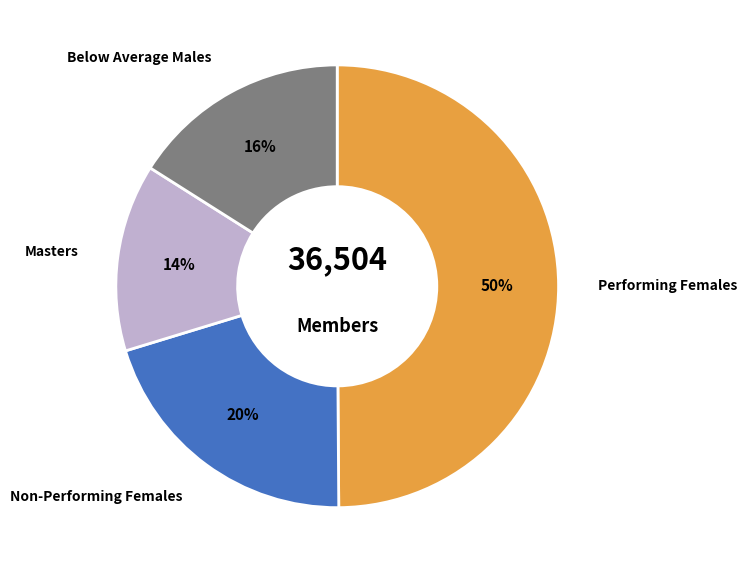

To the nearest percent, what is the difference between the largest and smallest slice percentages?

36%